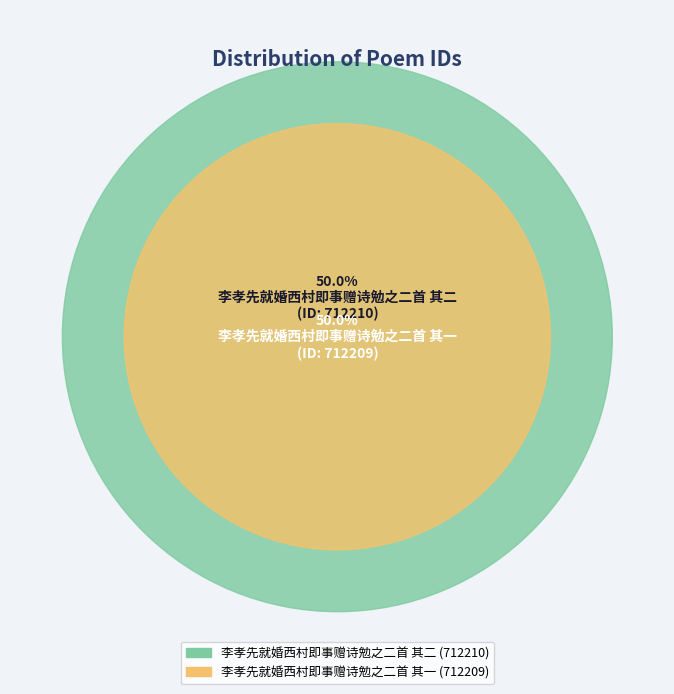

Which category has the smallest portion of the pie?

李孝先就婚西村即事赠诗勉之二首 其一